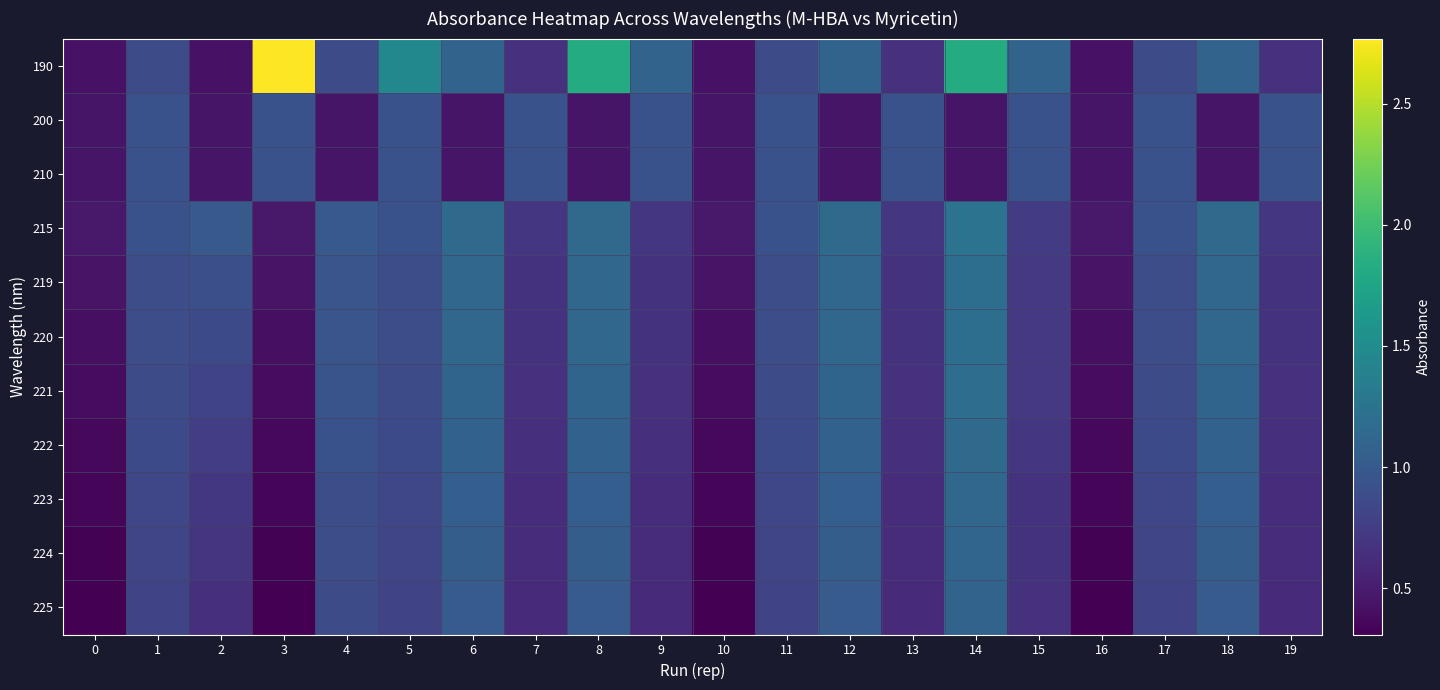

Which series changed the most between 3 and 7?

row_0